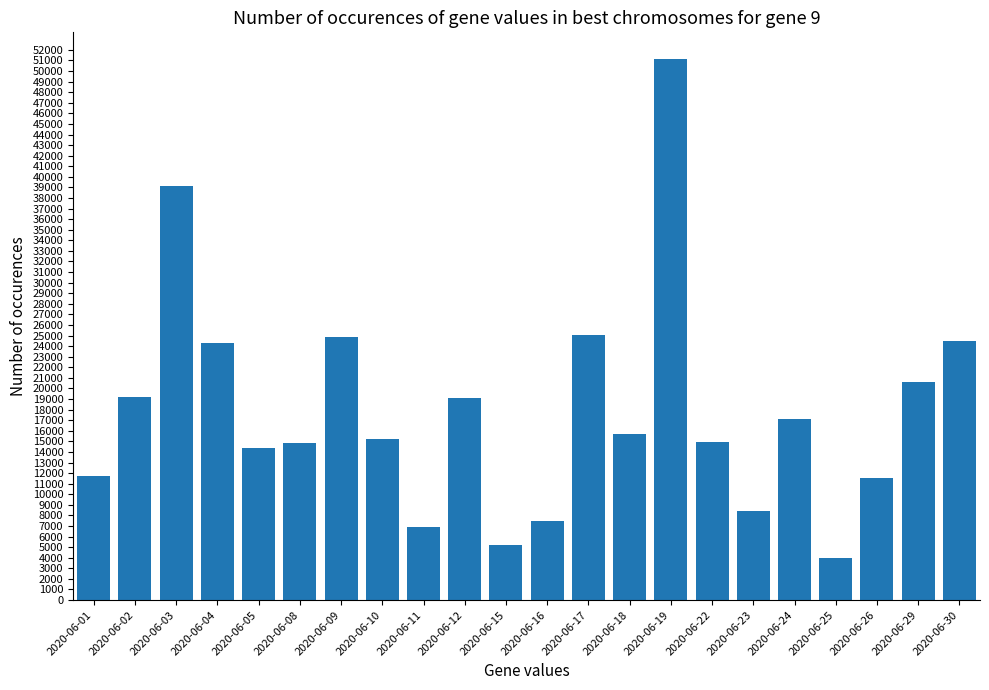

What is the value of the 12th bar from the left?

7509